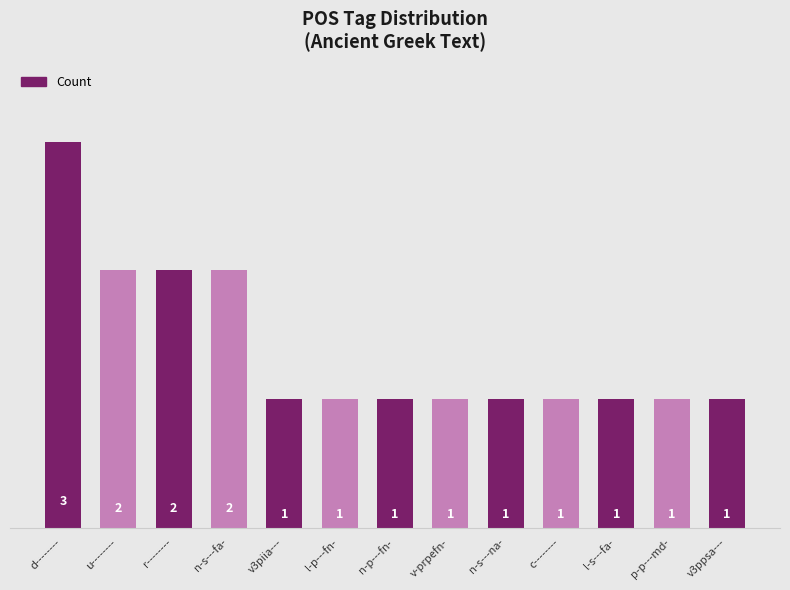

What is the sum of all values?

18